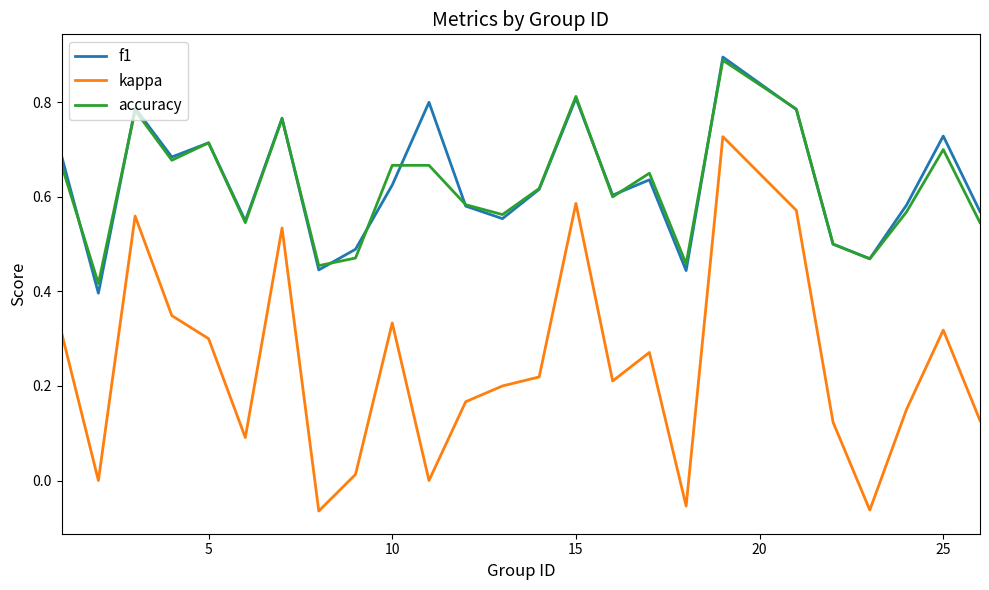

Which series has the widest spread of values?

kappa